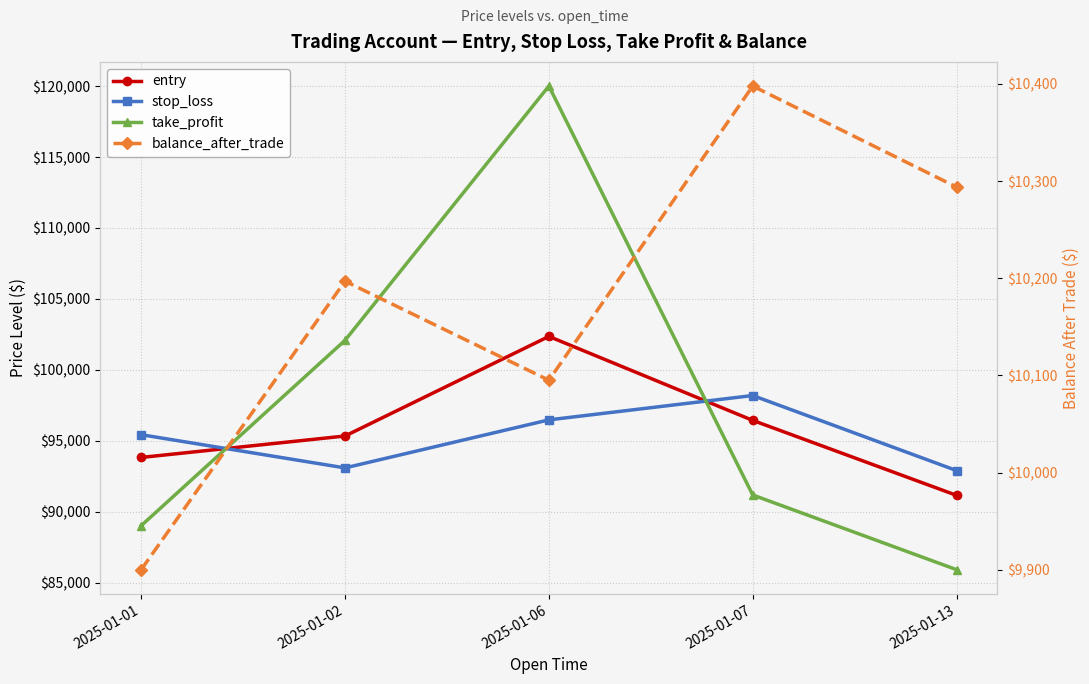

What is the difference between the take_profit values at 2025-01-13 and 2025-01-02?

16165.1